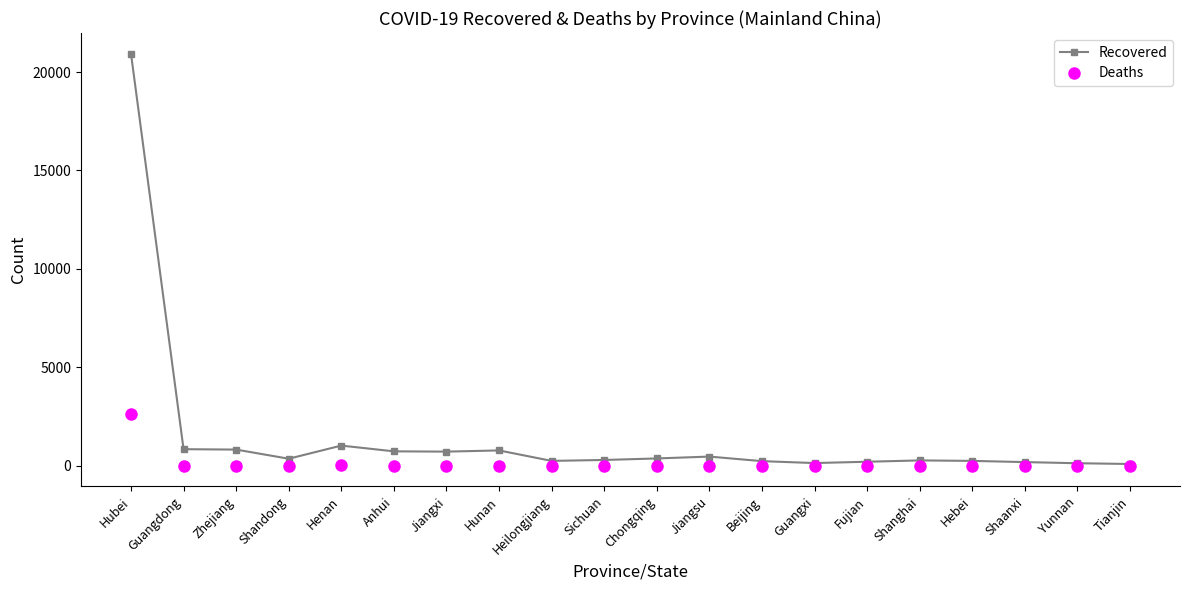

Is this an area chart (filled region under the line)?

No